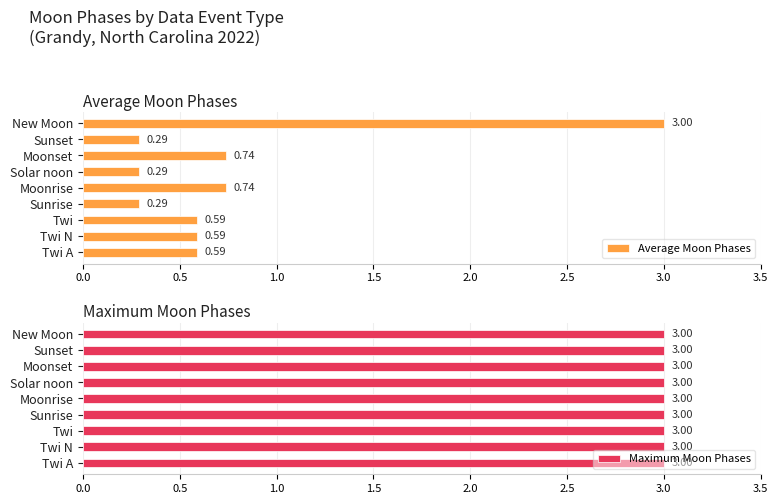

What is the sum of all Average Moon Phases values?

7.1